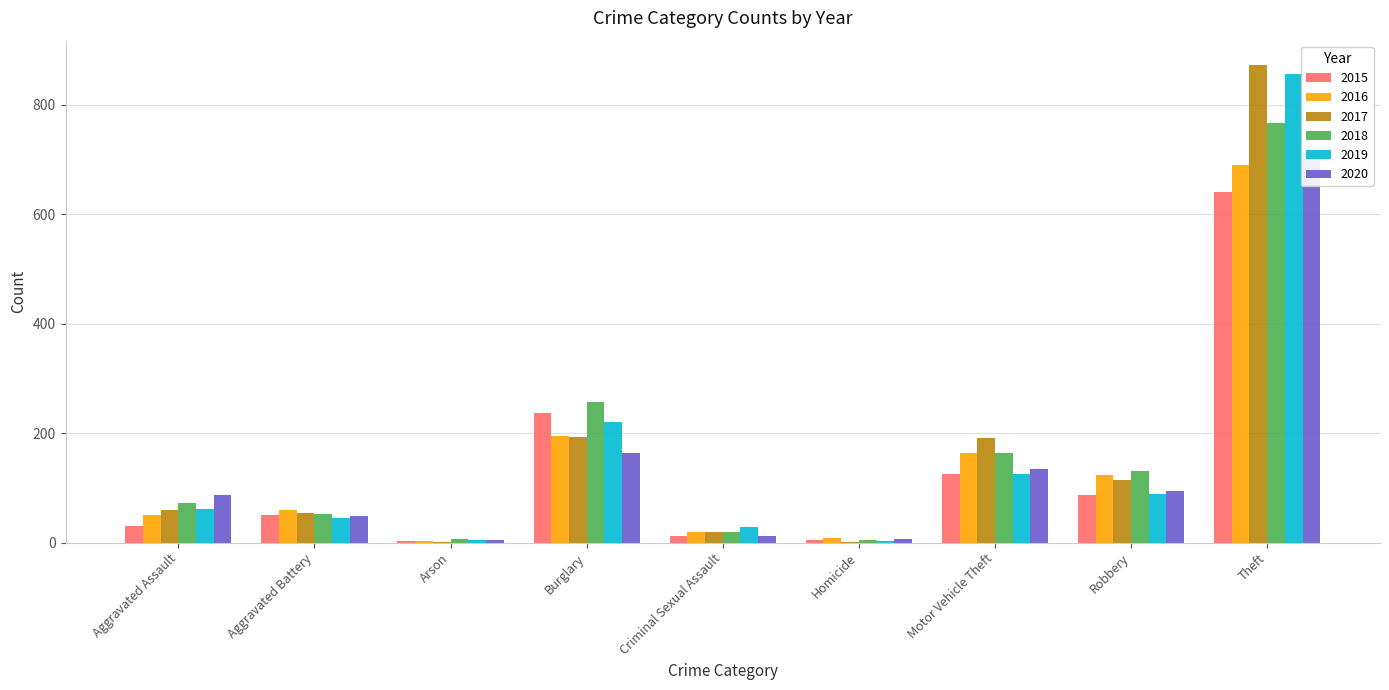

What is the total value across all series at Aggravated Assault?

360